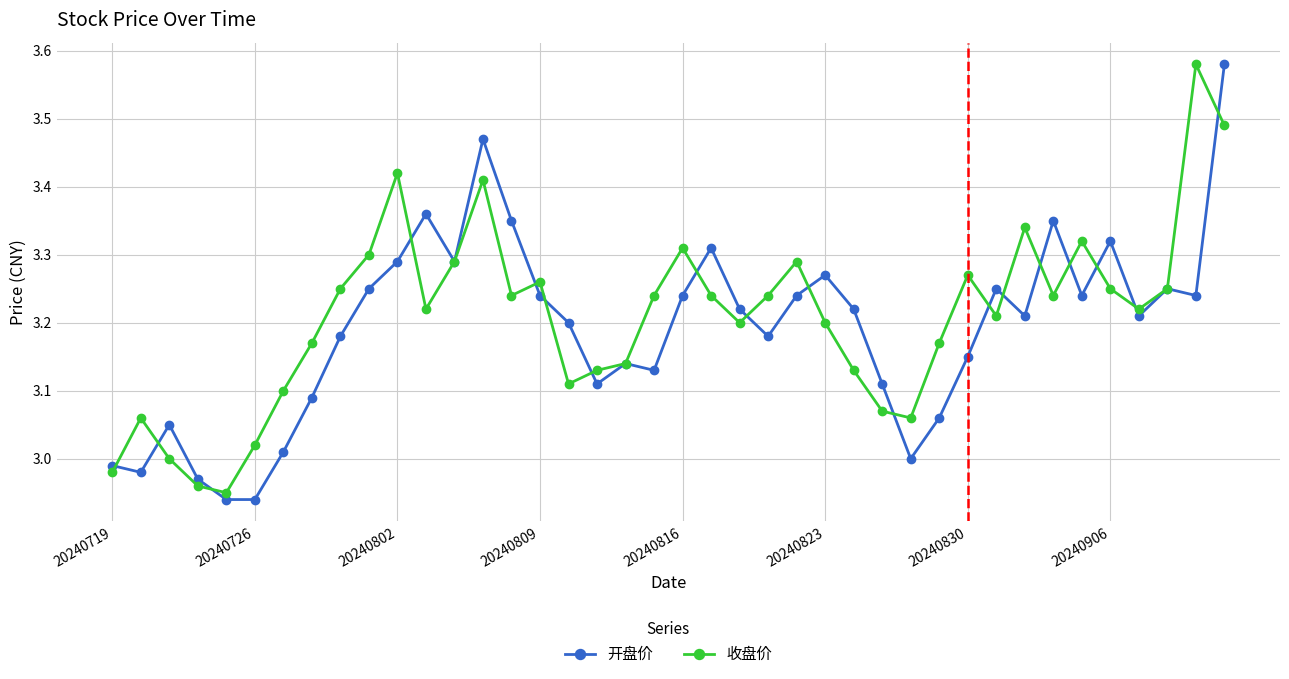

True or false: 开盘价 has more than 0 interior local peaks.

True